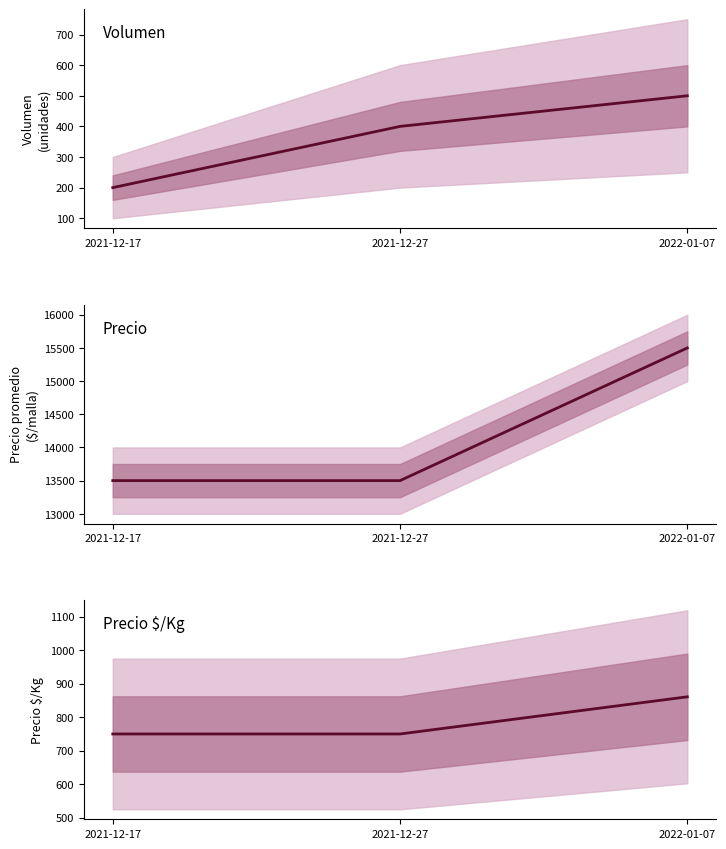

What is the value of the Precio promedio point at the 3rd from the left?

15500